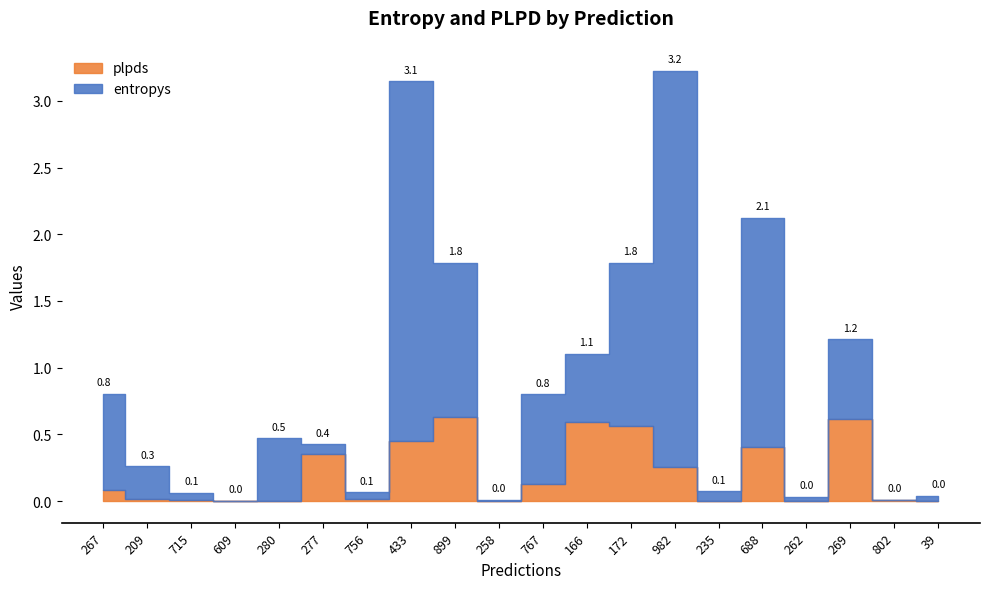

What is the label of the 11th point from the right?

258